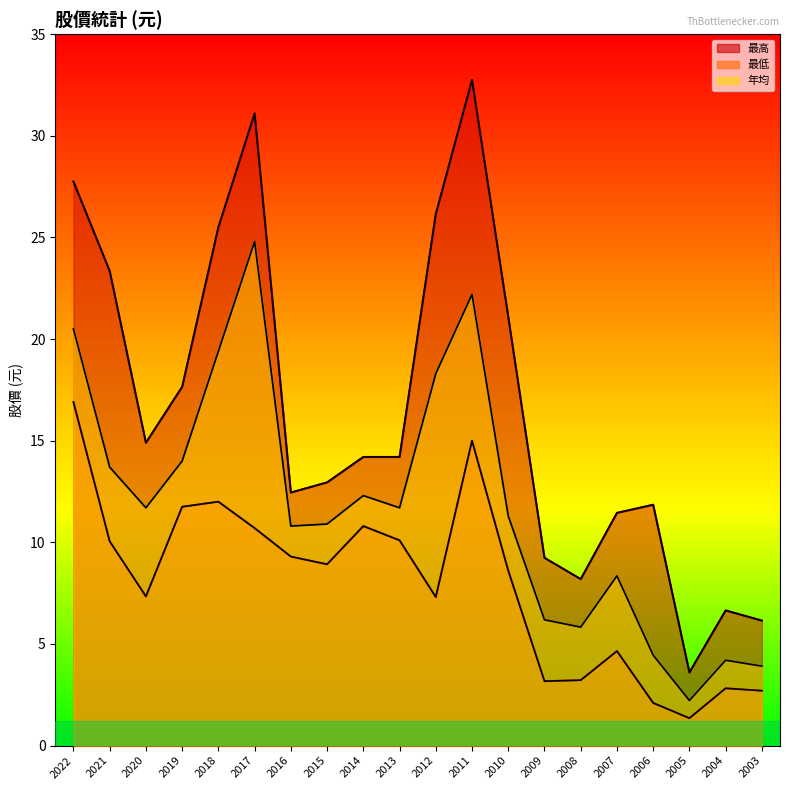

What is the value of the 最低(線) point at the 4th from the left?

11.8